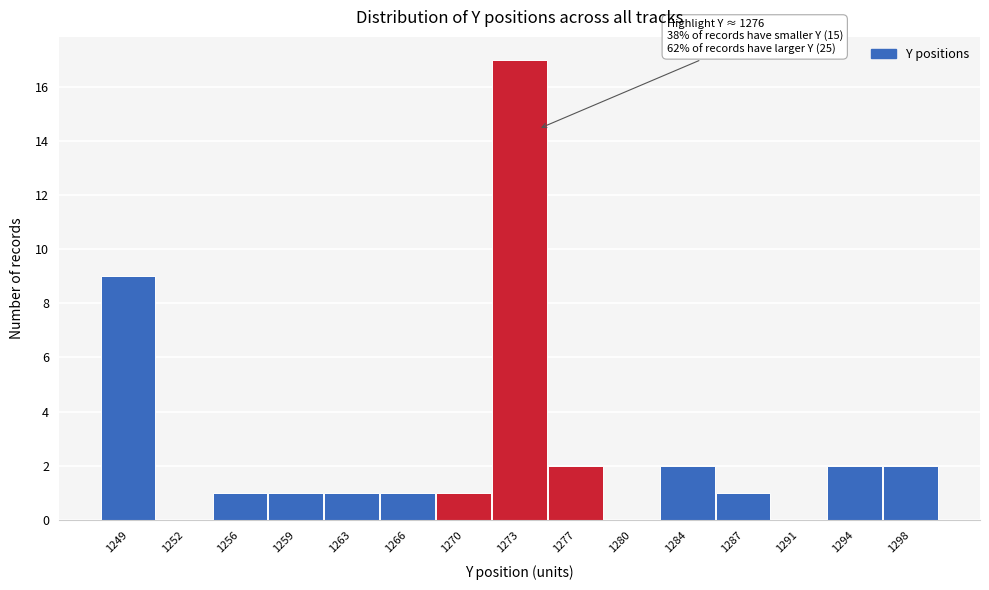

Reading left to right, extract all data points from this chart.

1249=9	1252=0	1256=1	1259=1	1263=1	1266=1	1270=1	1273=17	1277=2	1280=0	1284=2	1287=1	1291=0	1294=2	1298=2